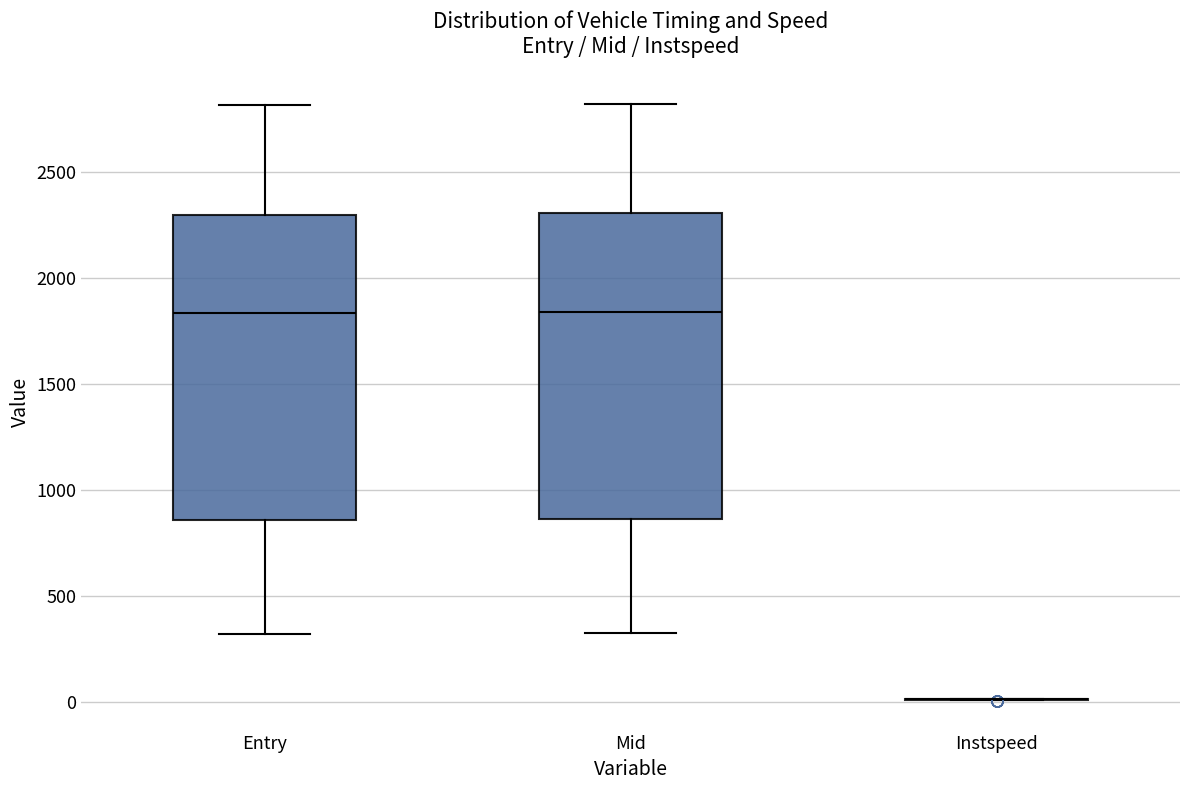

Reading left to right, transcribe this box plot: for each box, give where its median line is, the range the box spans, and where its two whiskers end, as read against the y-axis. The values are not printed on the chart, so give them approximately, as read against the axis.

Entry: median 1850, box 850 to 2300, whiskers 300 to 2800
Mid: median 1850, box 850 to 2300, whiskers 350 to 2800
Instspeed: box collapsed to a line at 0, whiskers 0 to 0